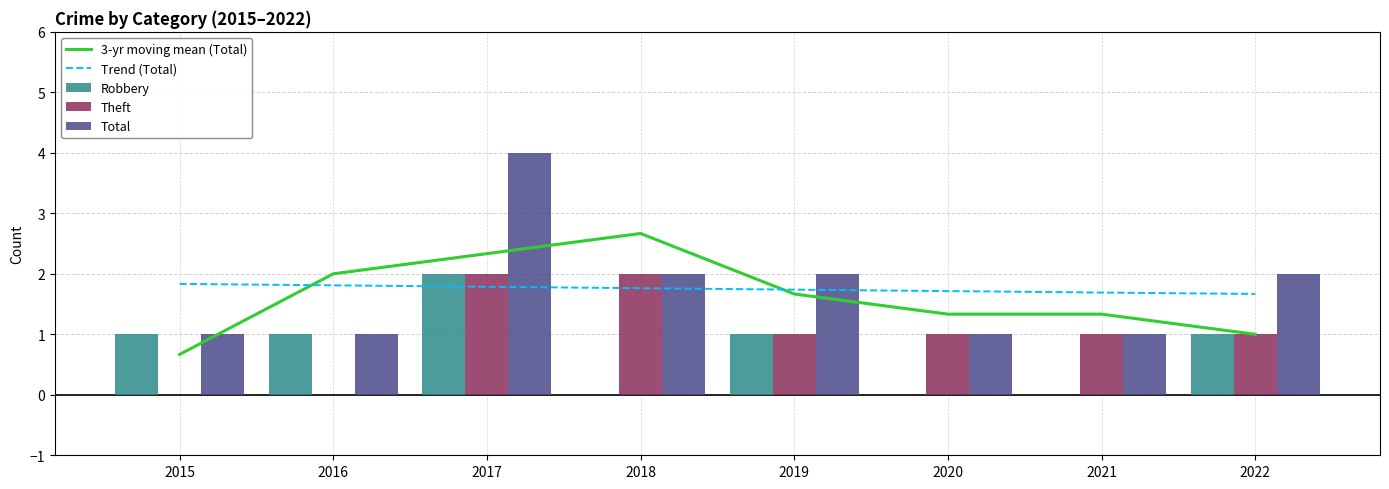

Rank the series at 2018 from lowest to highest value.

Robbery, Trend (Total), Theft, Total, 3-yr moving mean (Total)